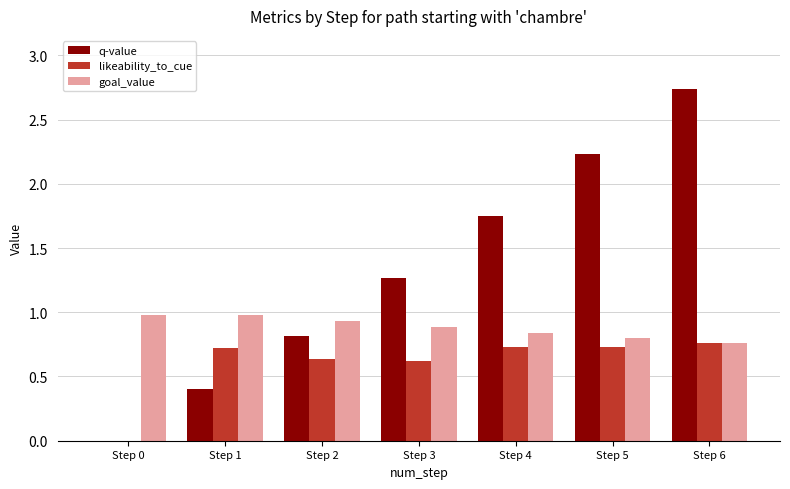

Count the goal_value values in the range 0 to 1.

7